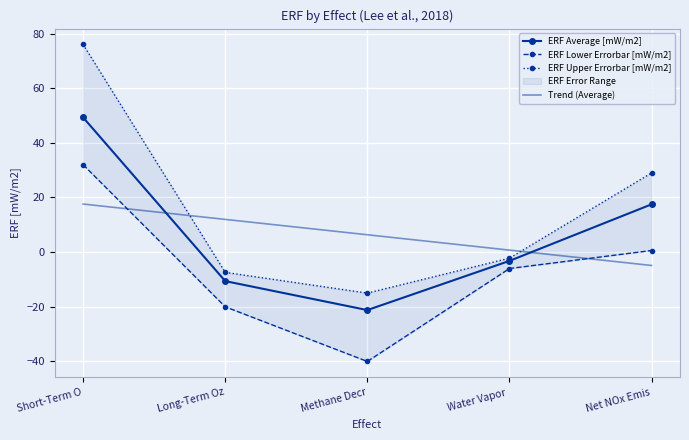

What is the label of the 3rd point from the right?

Methane Decr